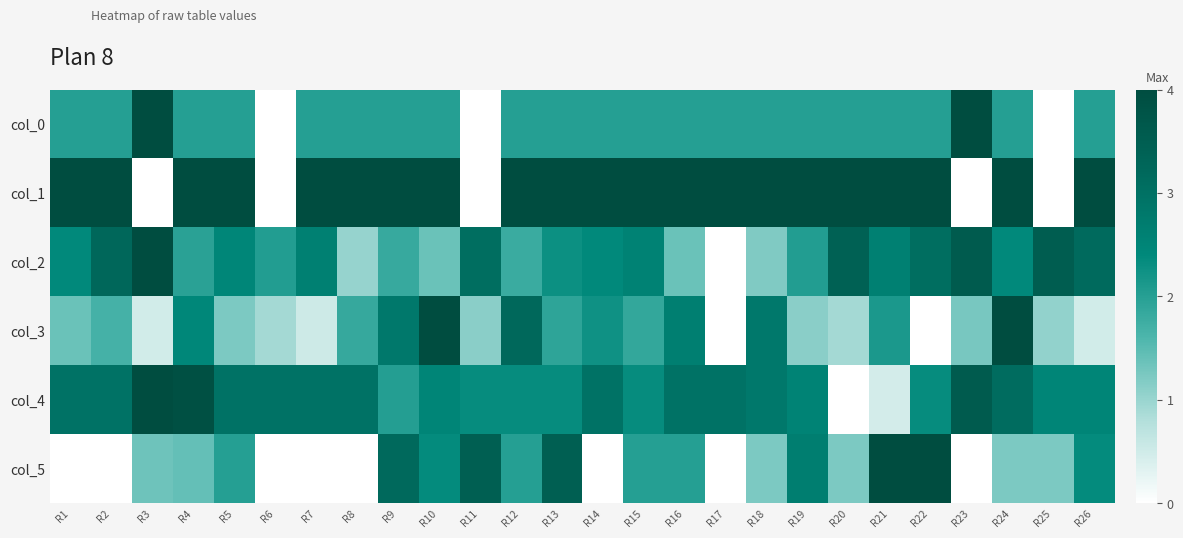

At R16, list the series in order from smallest to largest.

col_2, col_0, col_5, col_3, col_4, col_1